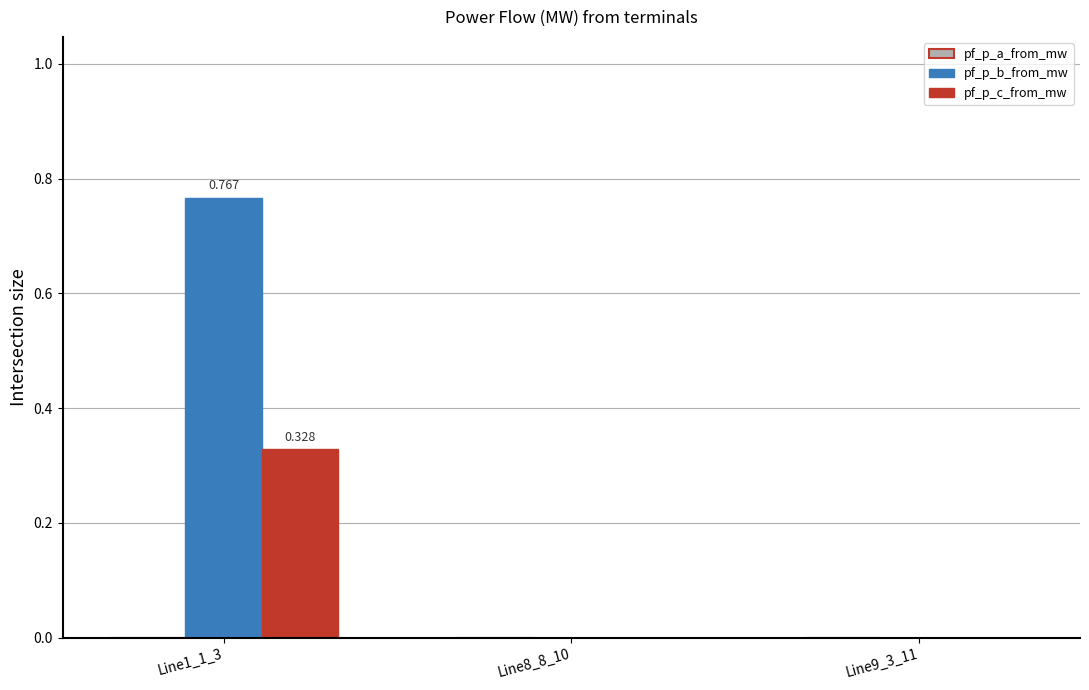

Which series has the largest total across all categories?

pf_p_b_from_mw